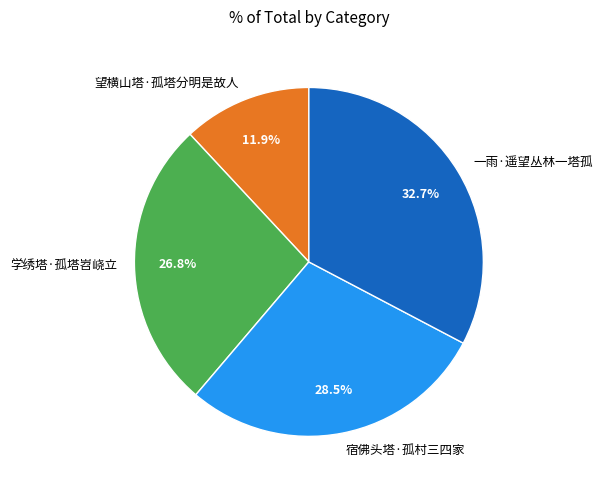

Rank the categories by value from highest to lowest.

一雨·遥望丛林一塔孤, 宿佛头塔·孤村三四家, 学绣塔·孤塔岧峣立, 望横山塔·孤塔分明是故人